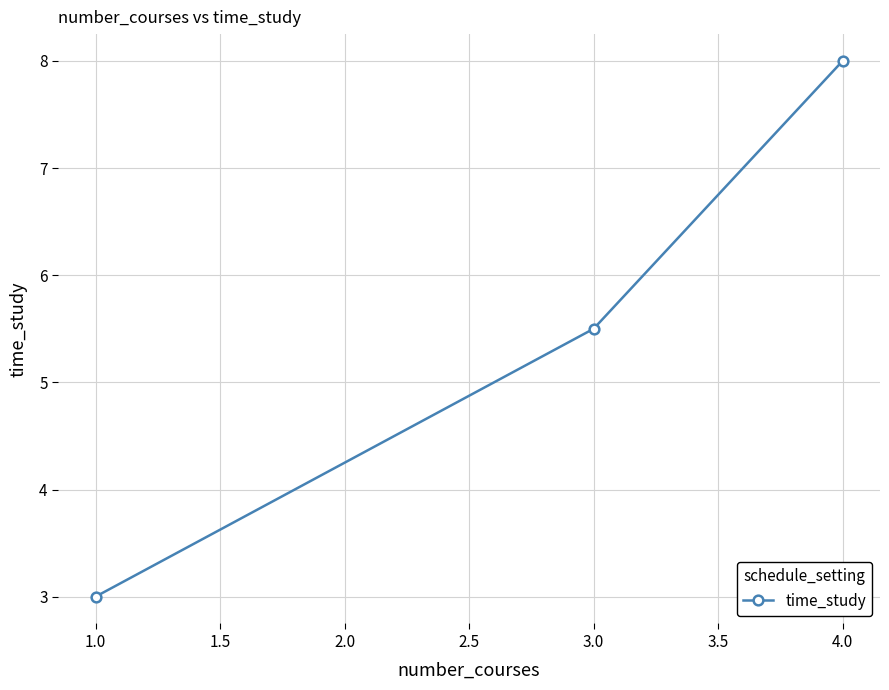

What is the minimum value shown in the chart?

3.0